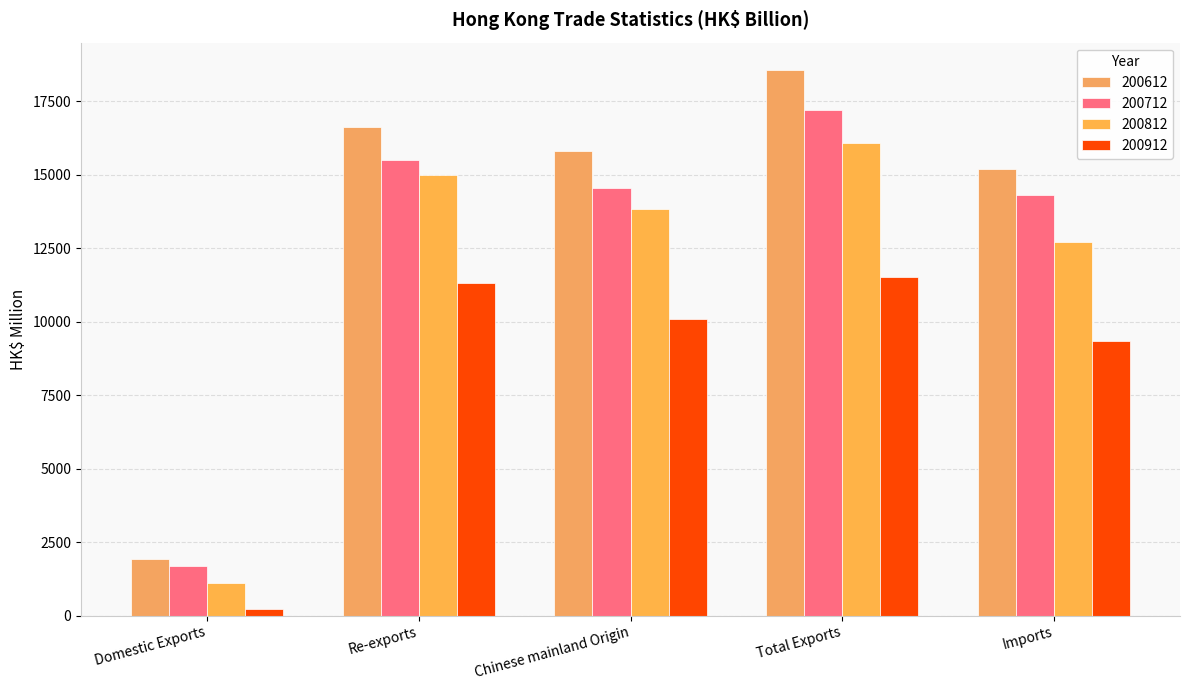

Reading left to right, transcribe all the data shown in this chart.

200612: 1942.5	16624.1	15799.2	18566.7	15182.3
200712: 1687.3	15511.9	14543.8	17199.2	14311.9
200812: 1097.2	14993.4	13824.3	16090.6	12701.1
200912: 220.3	11310.5	10077.5	11530.7	9350.2